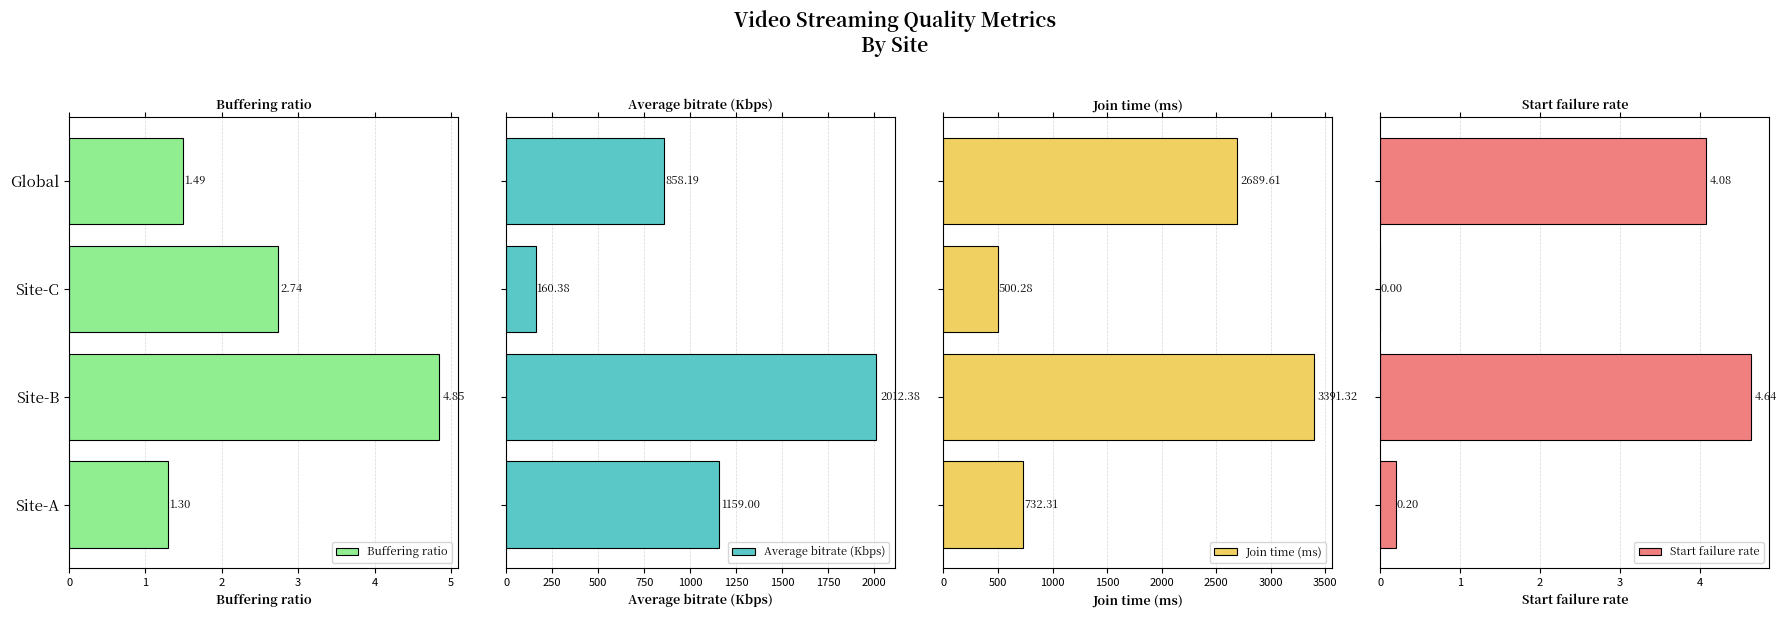

The value of Buffering ratio at Site-C is 1.2. True or false?

False